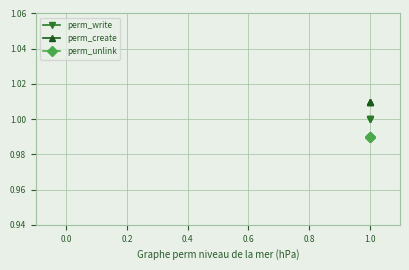

What is the smallest value displayed?

1.0